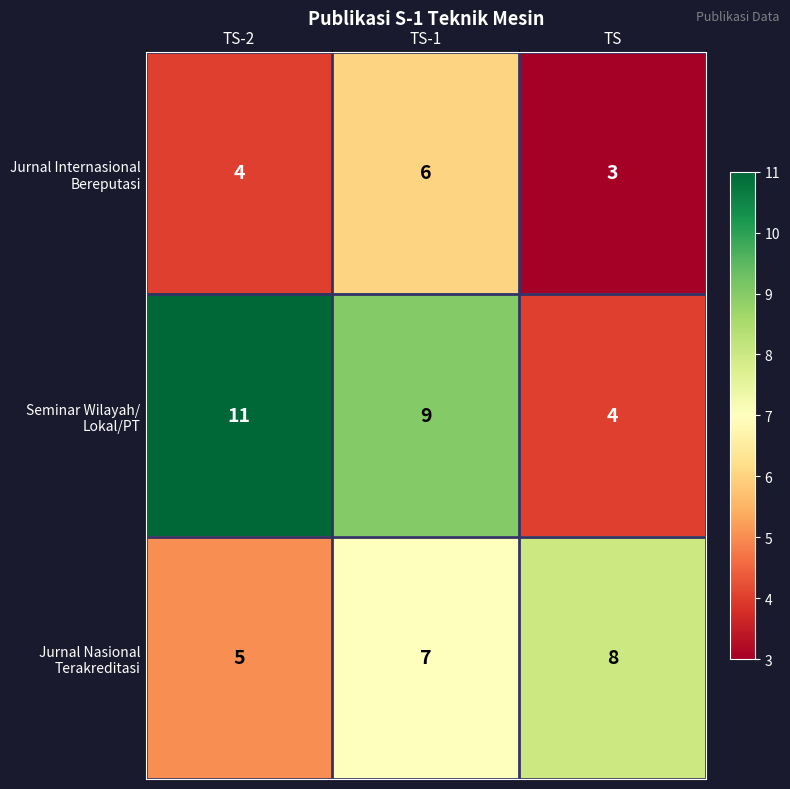

What is the difference between the highest and lowest values at TS-1?

3